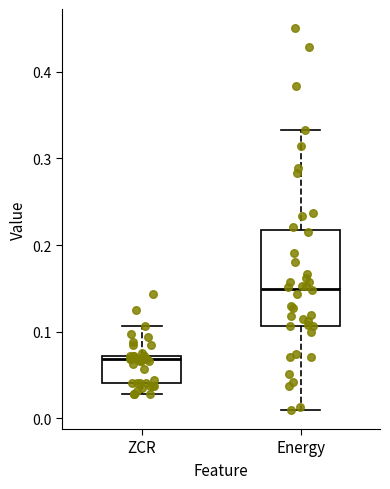

Where does the median line of the box for Energy sit on the y-axis? The values are not printed on the chart, so give them approximately, as read against the axis.

0.15